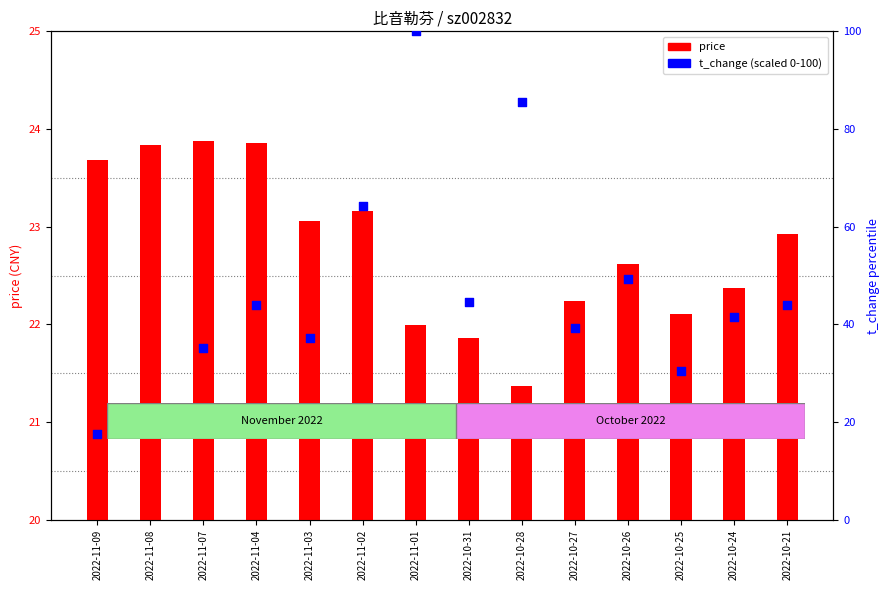

At how many categories does at least one series exceed 74?

2